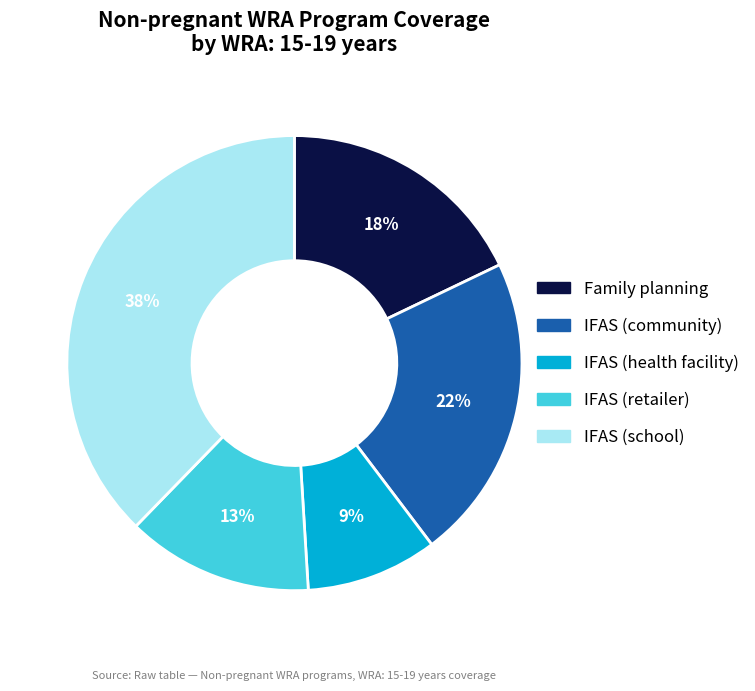

To the nearest percent, what percentage of the pie is IFAS (retailer)?

13%